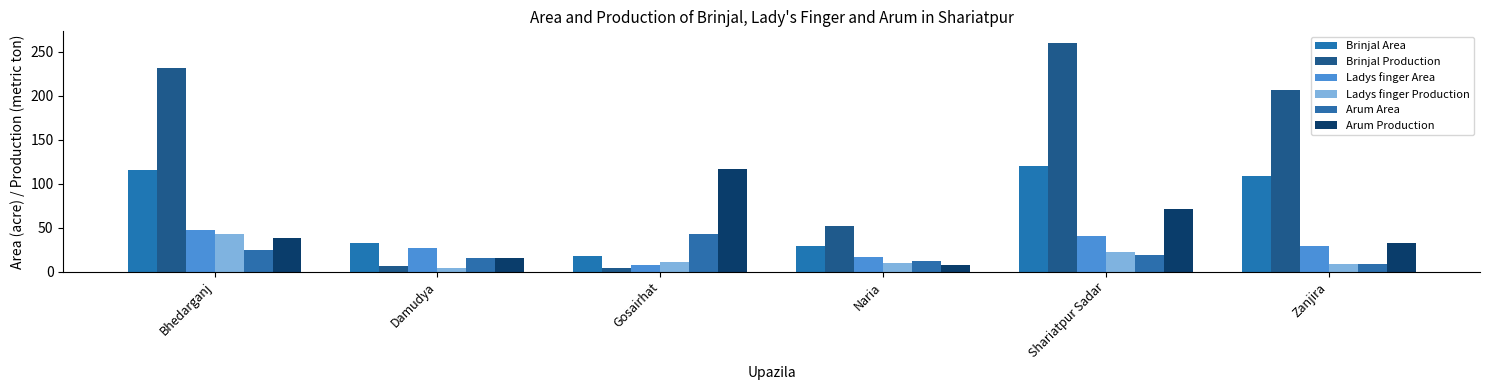

Rank the series by their maximum value, from highest to lowest.

Brinjal Production, Brinjal Area, Arum Production, Ladys finger Area, Ladys finger Production, Arum Area